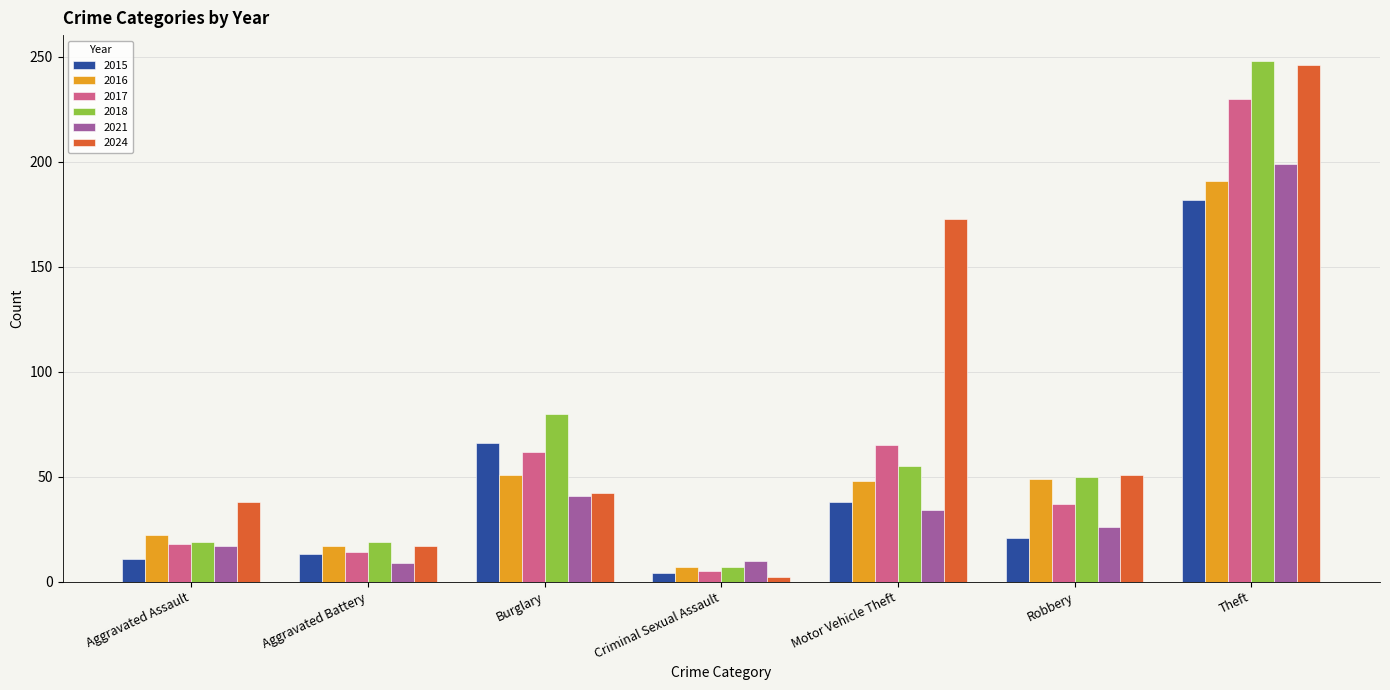

At which category is the sum across all series the highest?

Theft